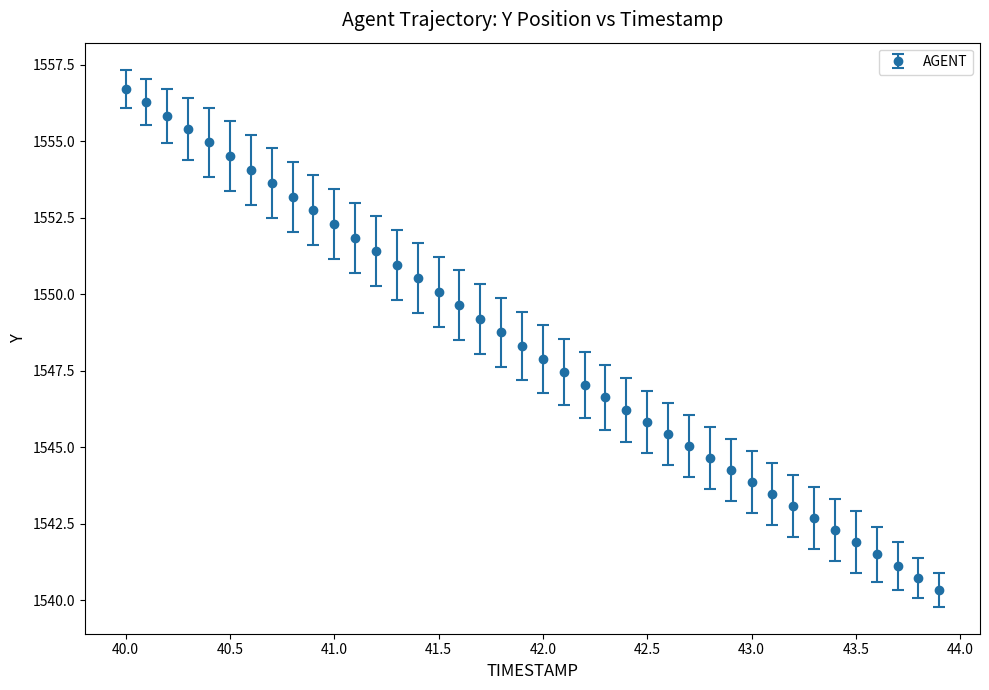

What is the minimum value shown in the chart?

1540.3